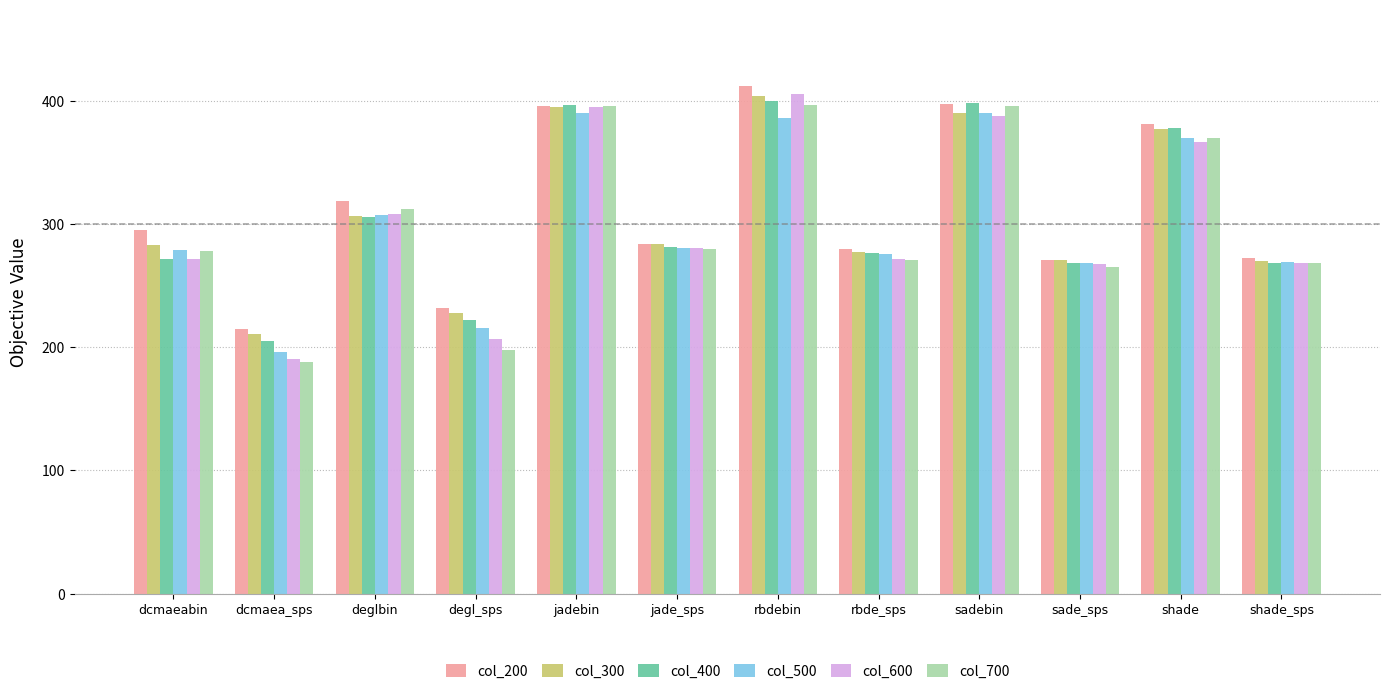

Which series has the largest total across all categories?

col_200